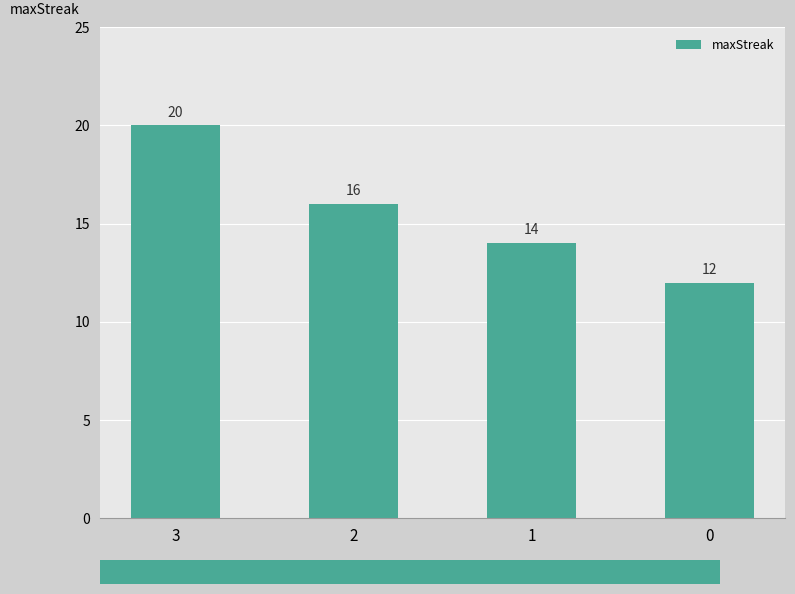

Rank the categories by value from highest to lowest.

3, 2, 1, 0